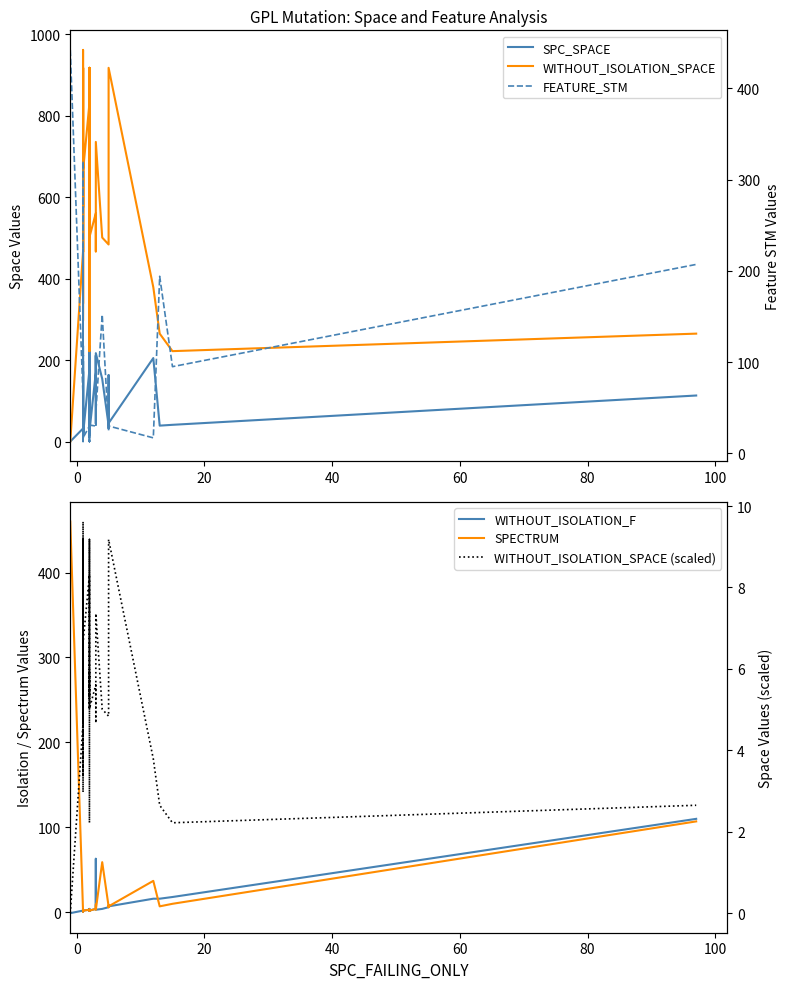

Rank the series by their maximum value, from highest to lowest.

WITHOUT_ISOLATION_SPACE, SPECTRUM, FEATURE_STM, SPC_SPACE, WITHOUT_ISOLATION_F, WITHOUT_ISOLATION_SPACE (scaled)